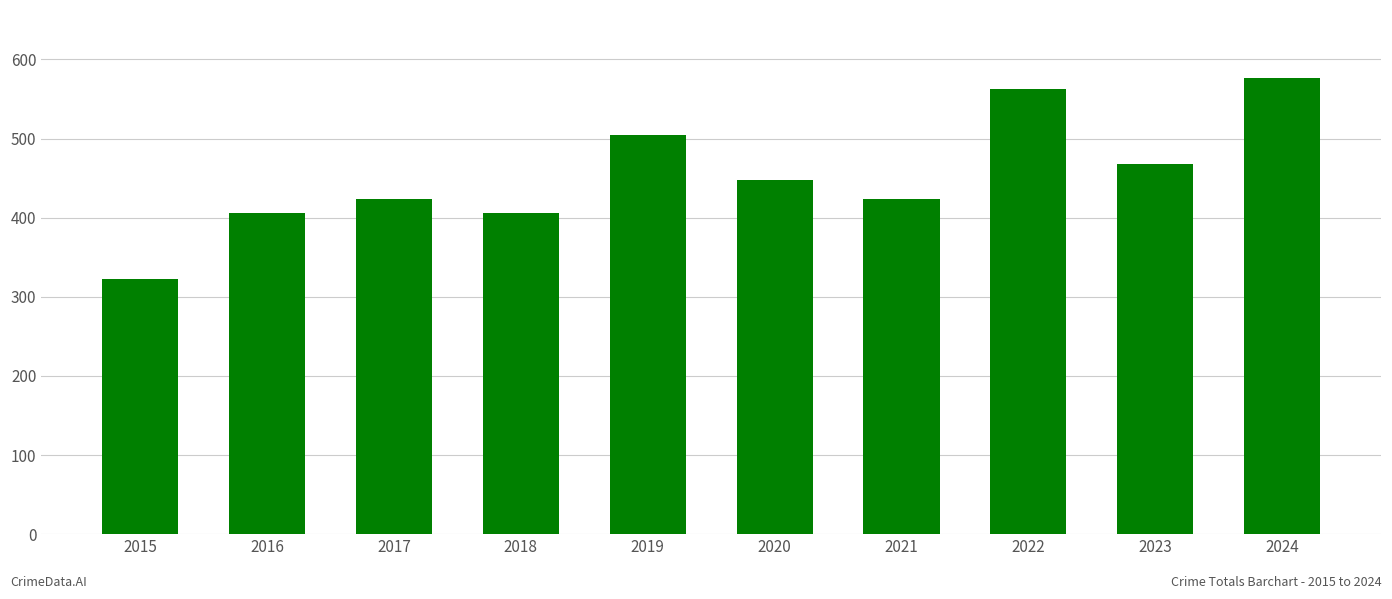

Between 2019 and 2024, which is larger?

2024